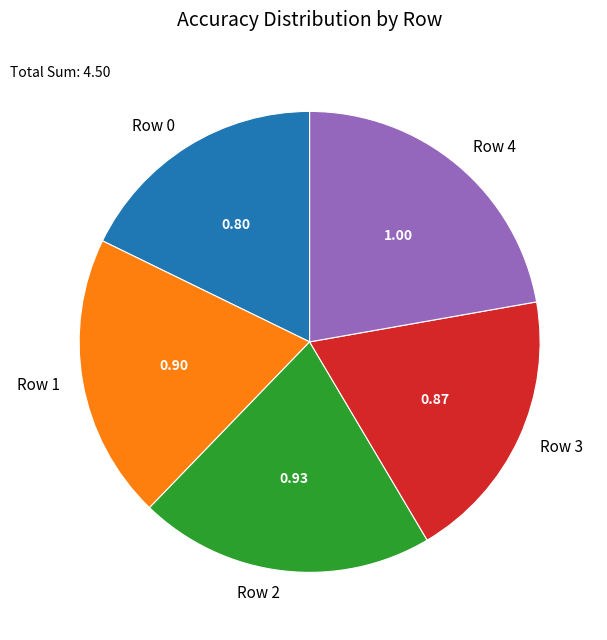

Do Row 1 and Row 2 together represent more than half of the pie?

No